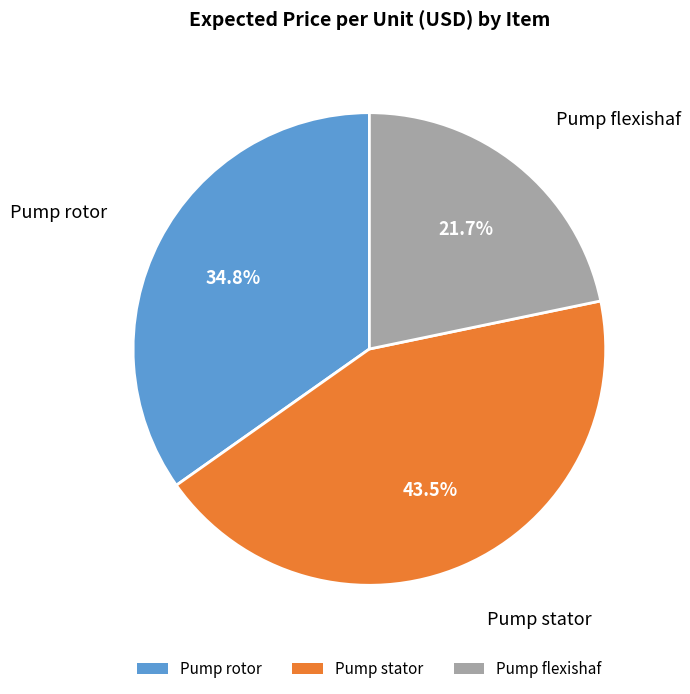

Approximately how many times larger is the value at Pump rotor compared to Pump stator?

0.8